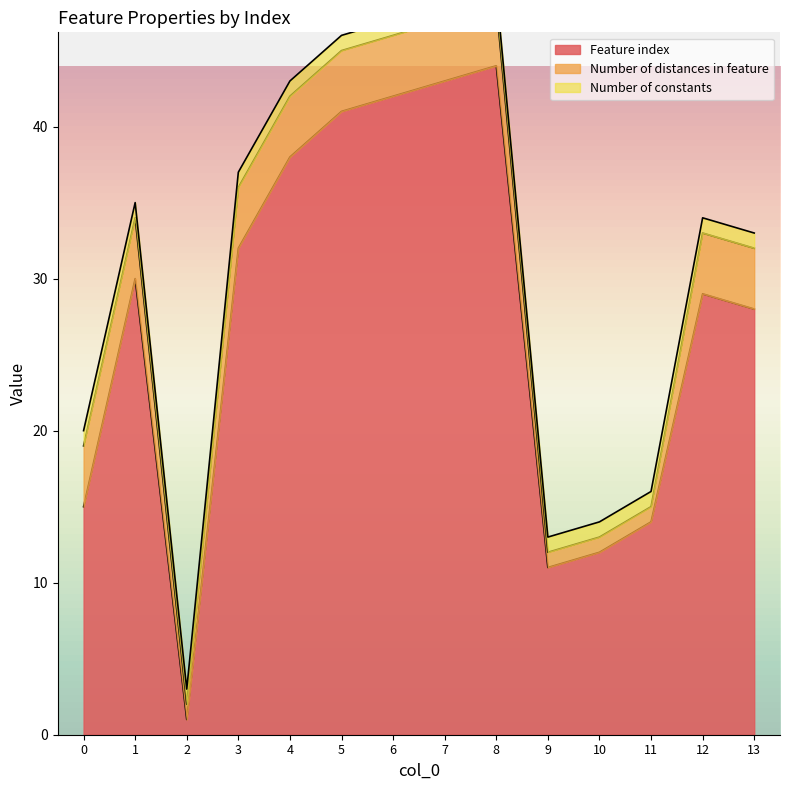

What is the total value across all series at 10?

14